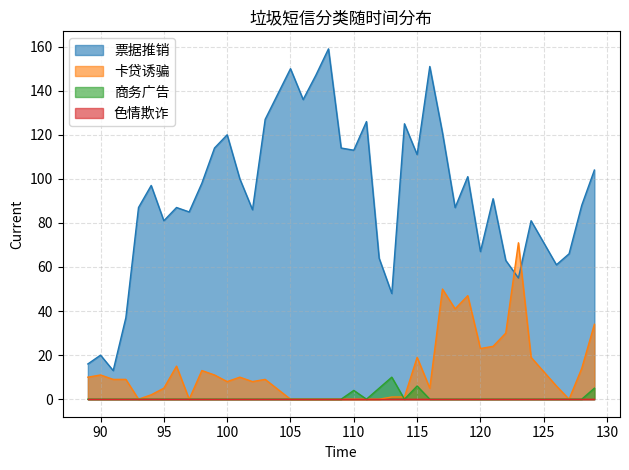

Does the chart display data point markers on the line(s)?

No